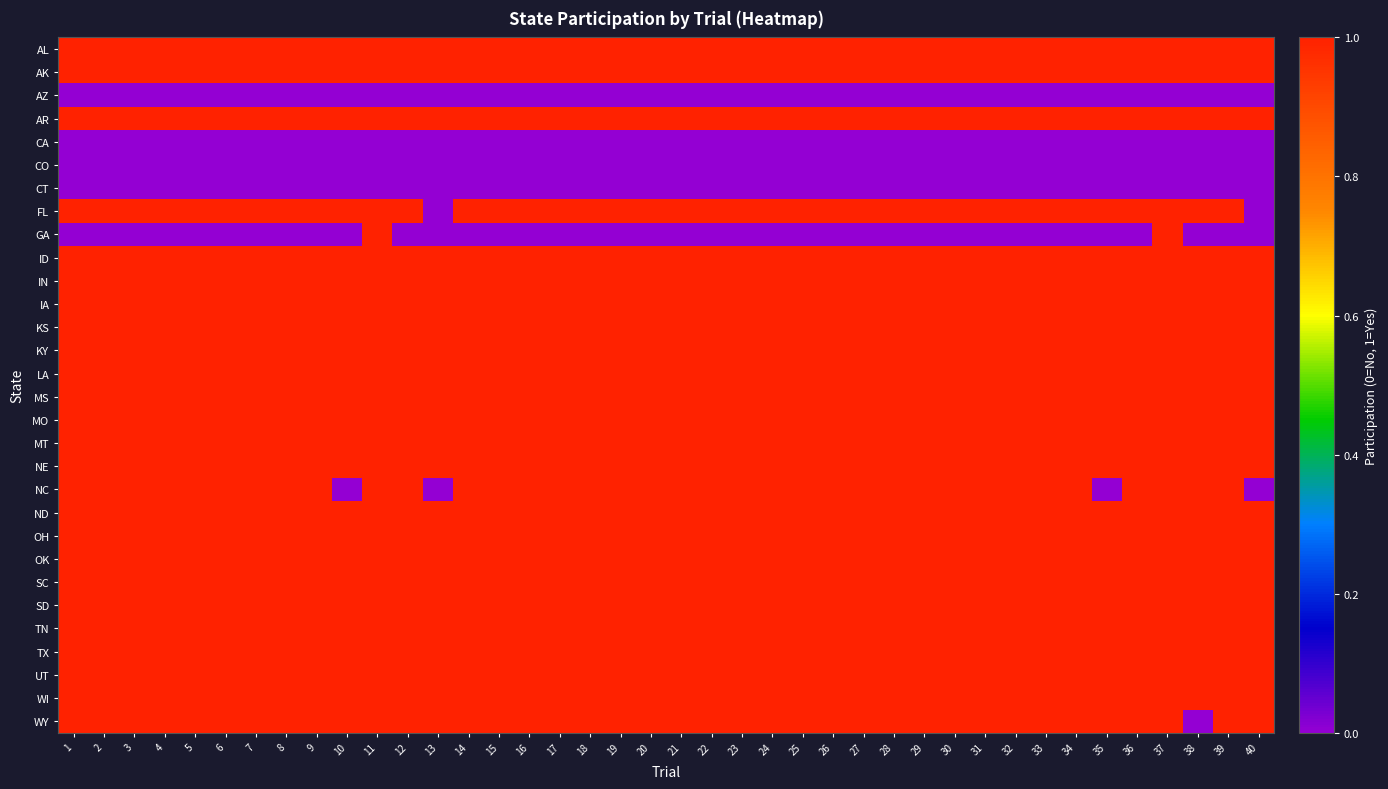

What is the spread (max minus min) of values at 24?

1